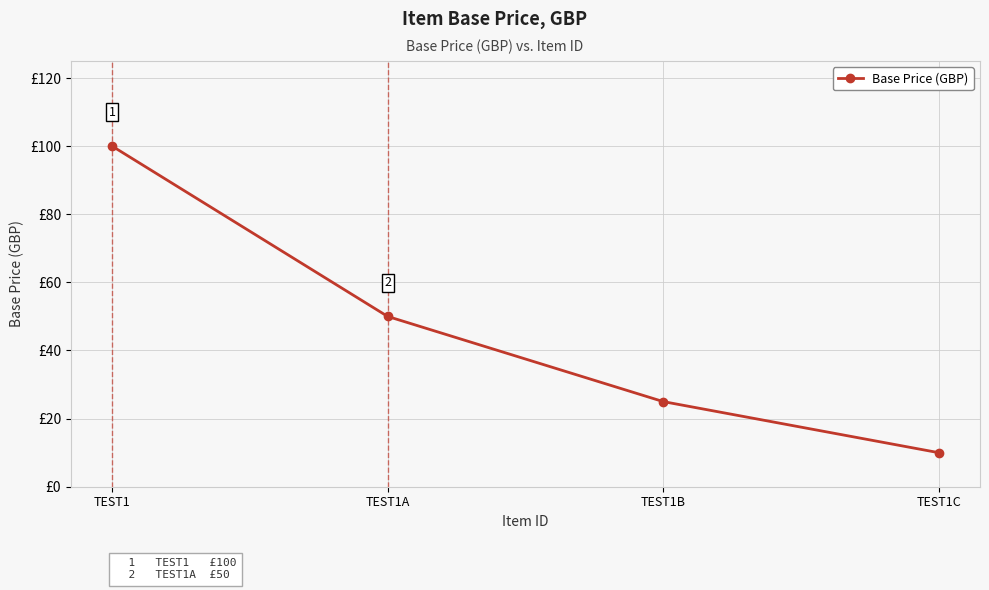

Rank the categories by value from highest to lowest.

TEST1, TEST1A, TEST1B, TEST1C